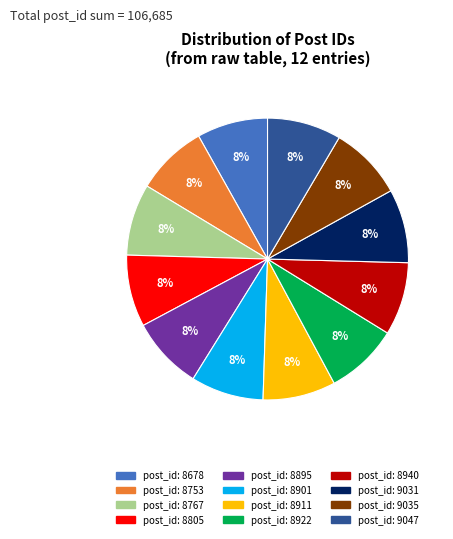

Is there a majority slice in this chart?

No